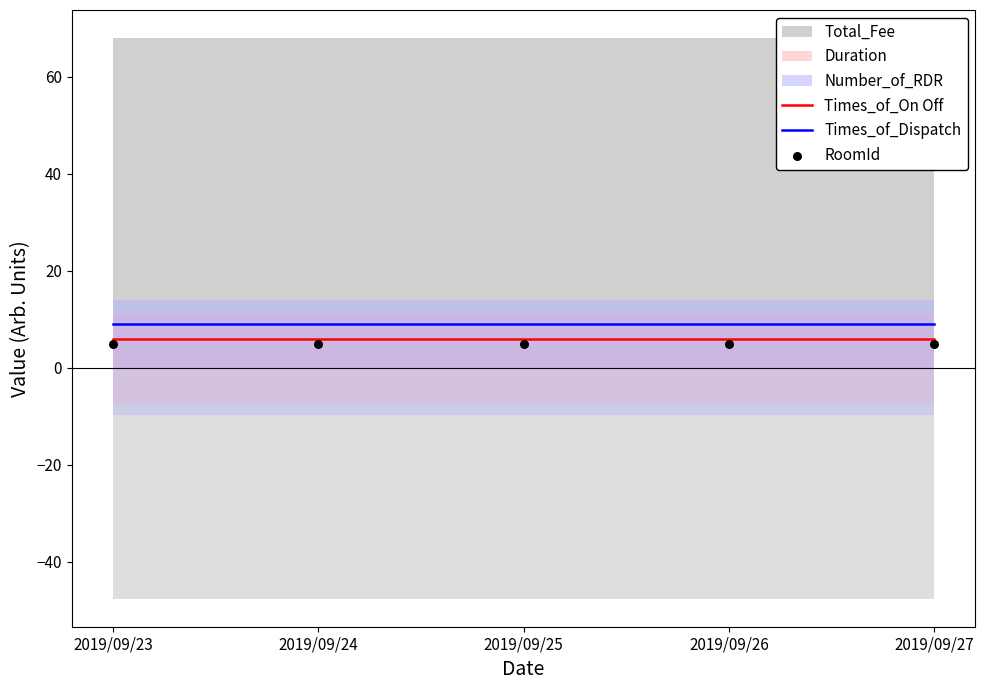

Is the value of Times_of_On Off at 2019/09/25 greater than the value of Times_of_Dispatch at 2019/09/24?

No